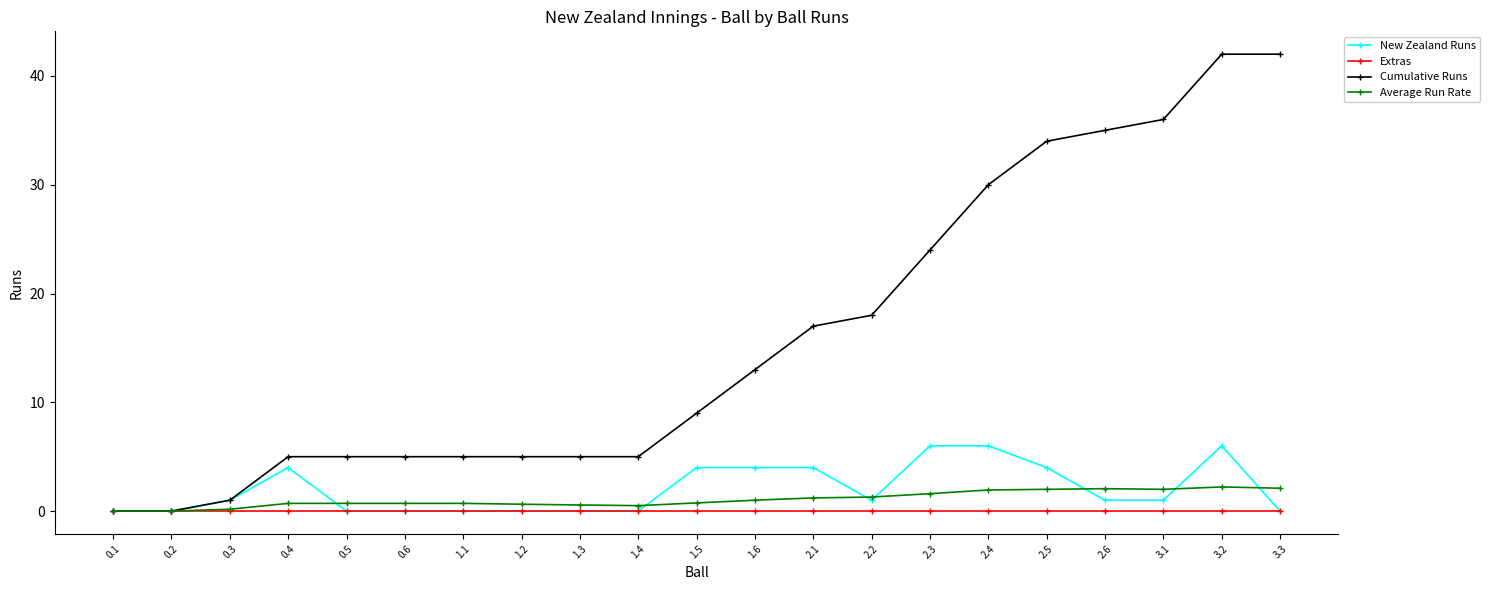

True or false: Extras has a value of 0.0 at 1.5.

True